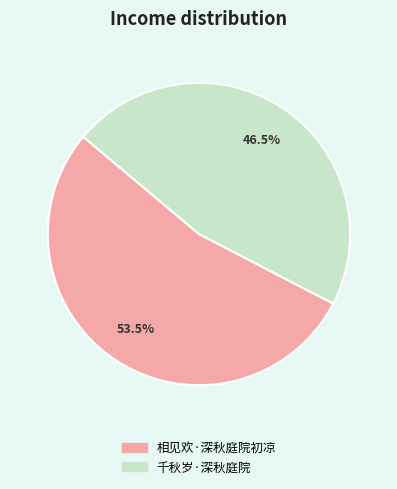

Between 相见欢·深秋庭院初凉 and 千秋岁·深秋庭院, which is larger?

相见欢·深秋庭院初凉